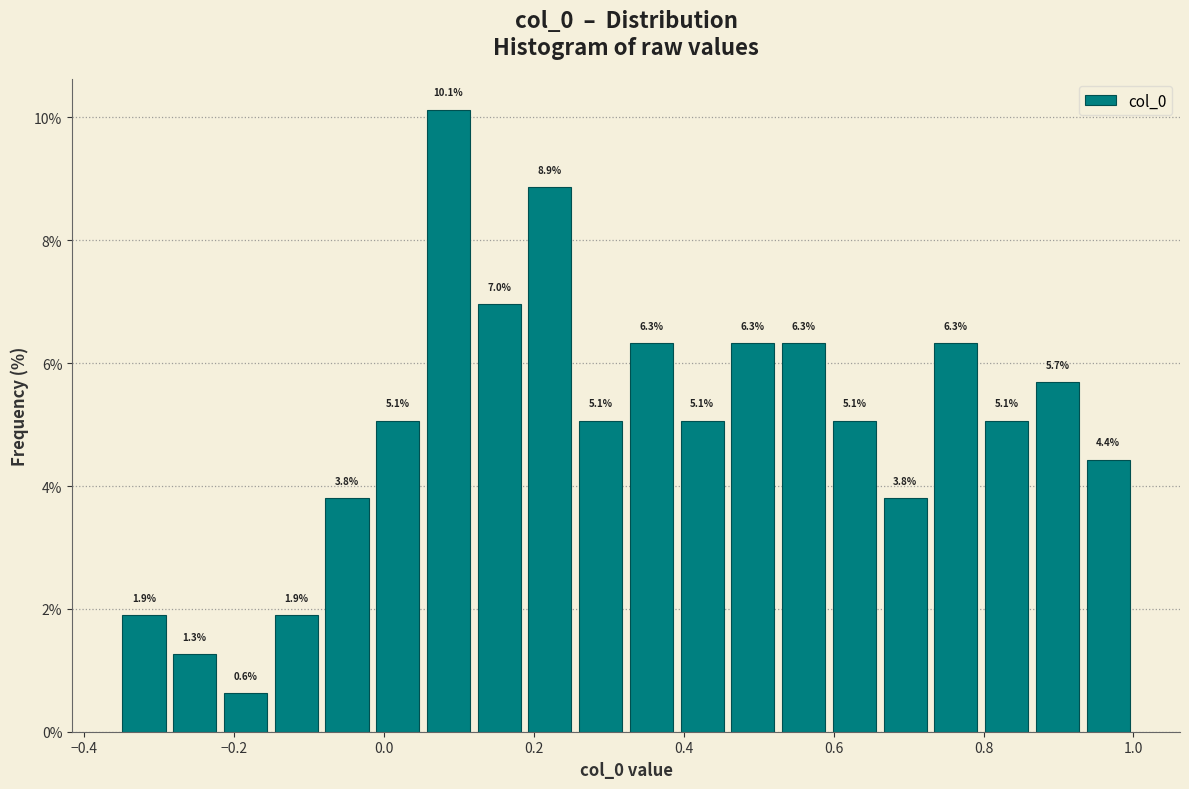

Read against the x-axis, roughly where is the centre of the tallest bar?

0.08